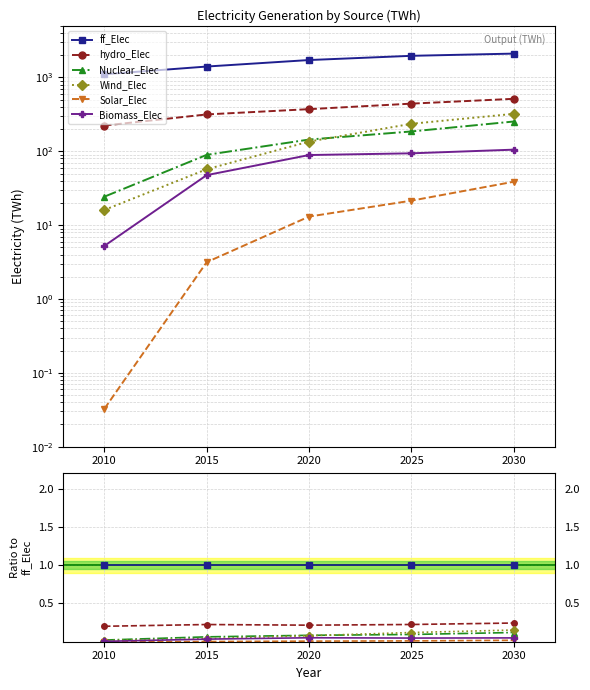

Which has a higher value, 2025 or 2020?

2025